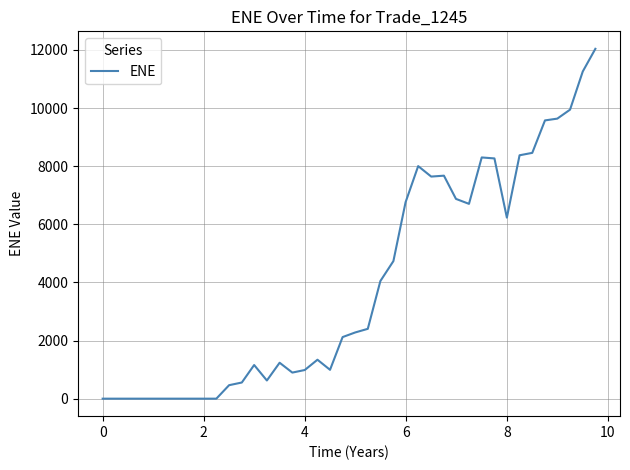

What is the greatest value displayed?

12037.1